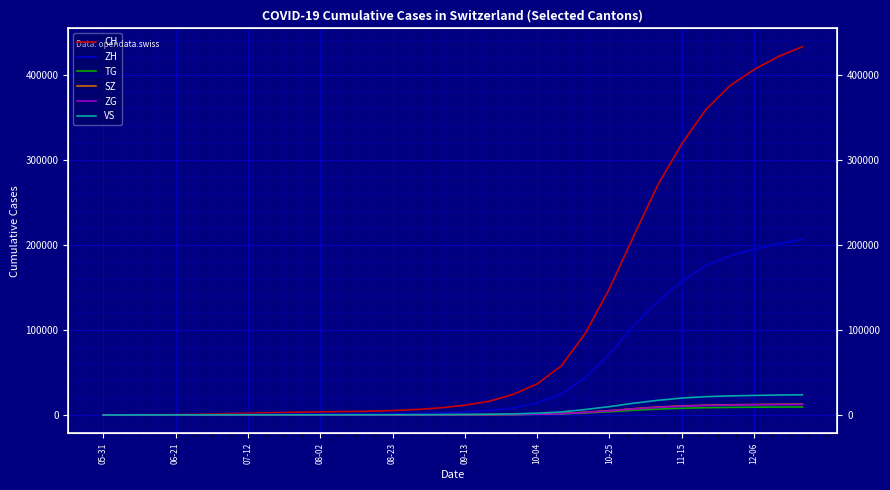

The ZH series shows 124202 at 26. True or false?

False